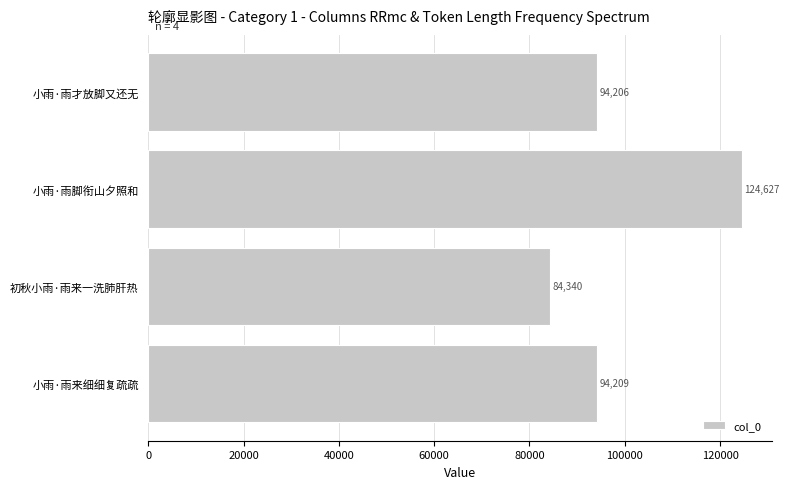

Are the bars horizontal?

Yes